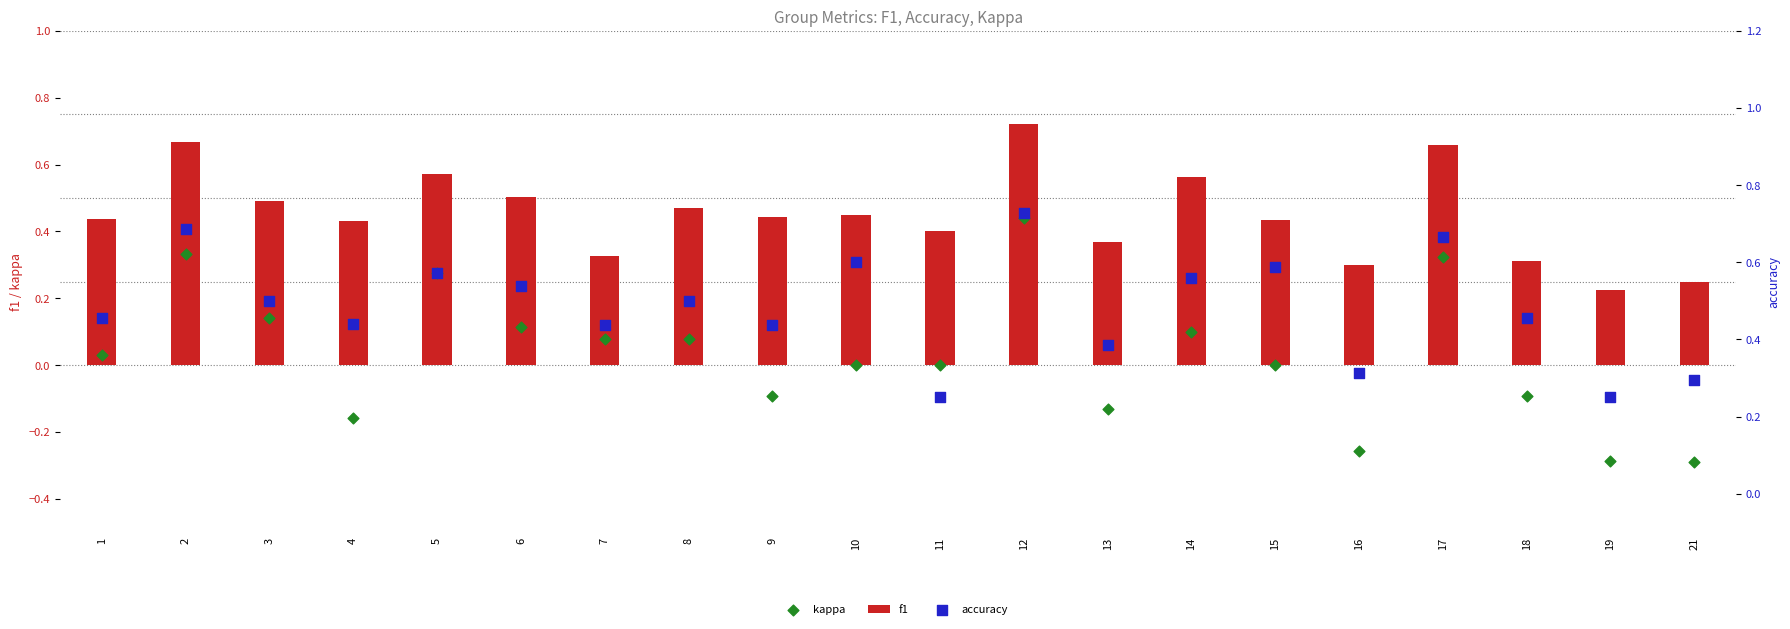

What is the total value across all series at 2?

1.7